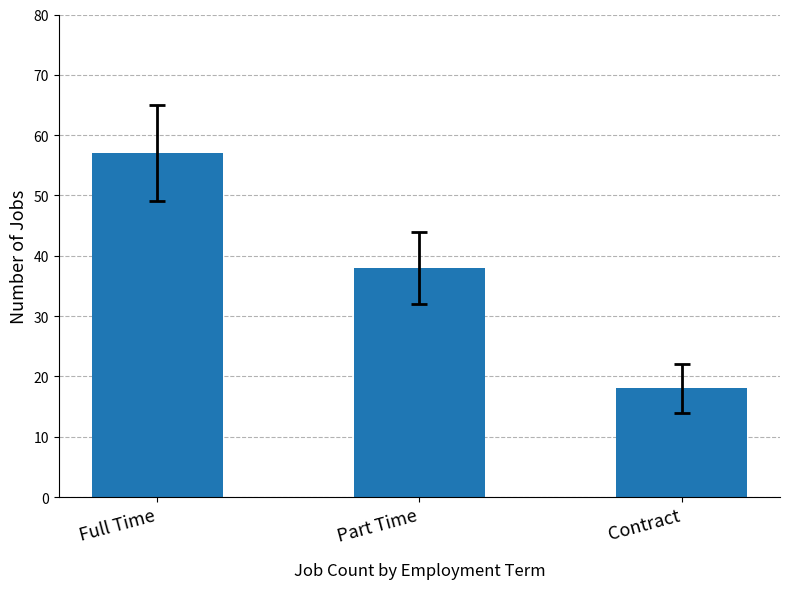

Count the number of categories in the chart.

3